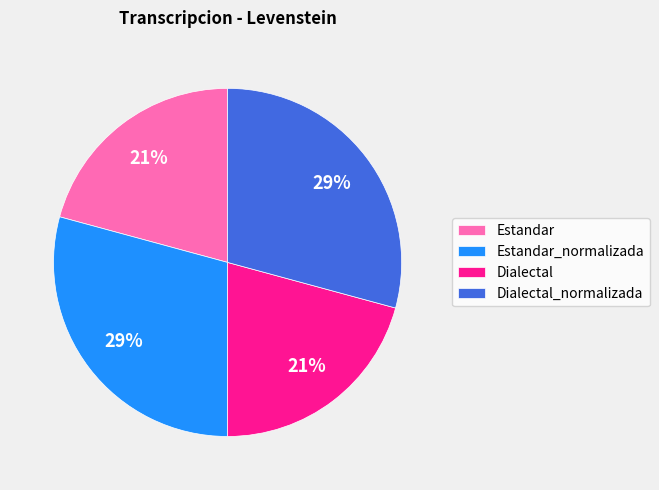

Approximately how many times larger is the value at Dialectal compared to Estandar?

1.0